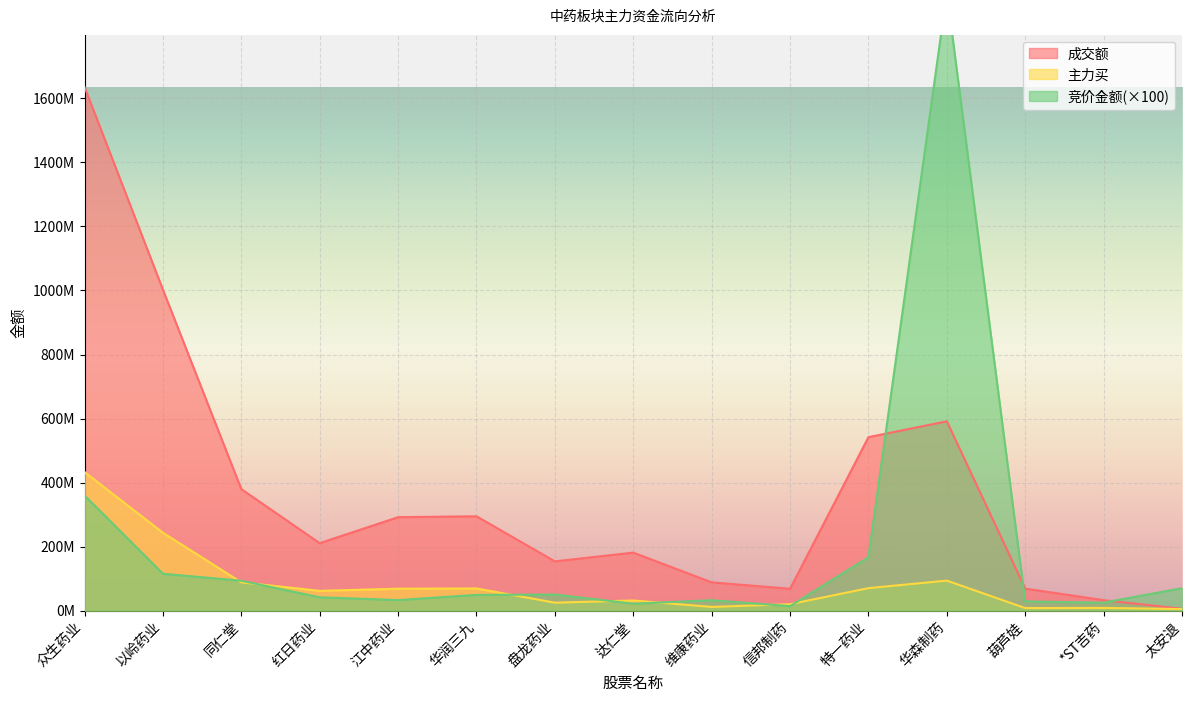

What is the label of the 15th point from the right?

众生药业